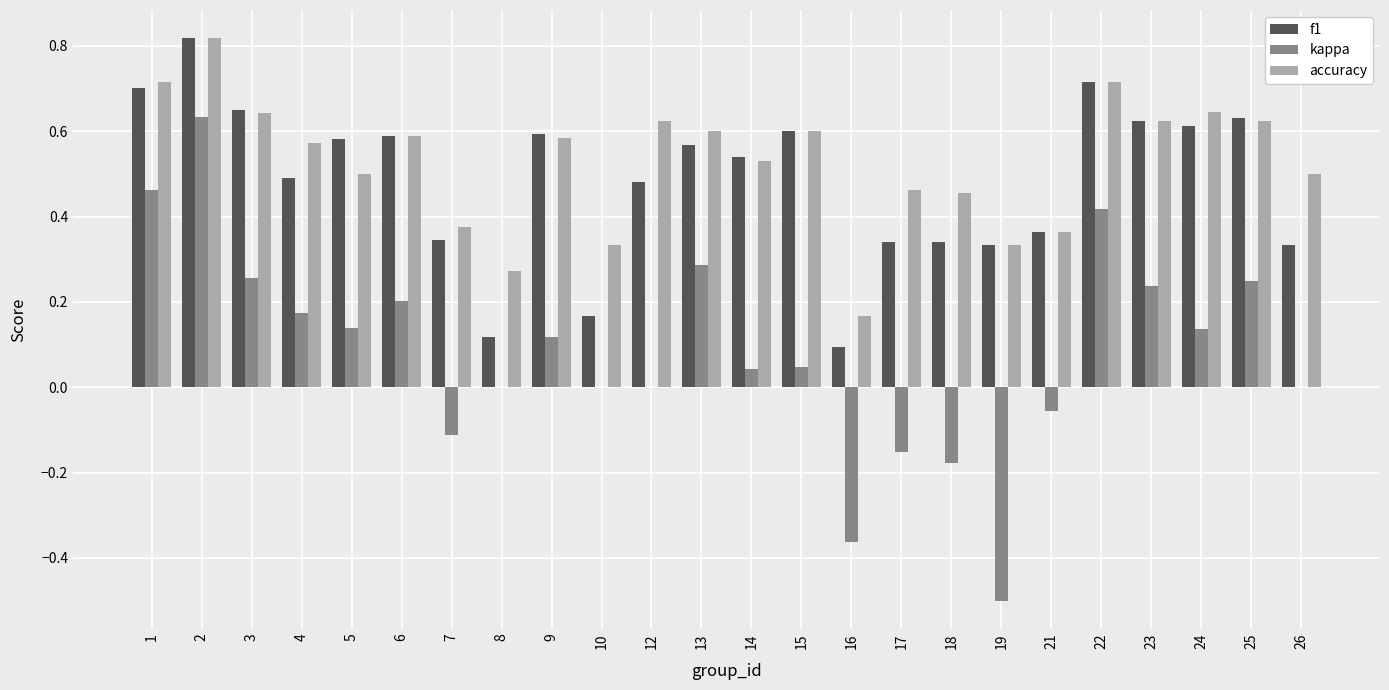

Between 6 and 18, which series saw the biggest shift?

kappa